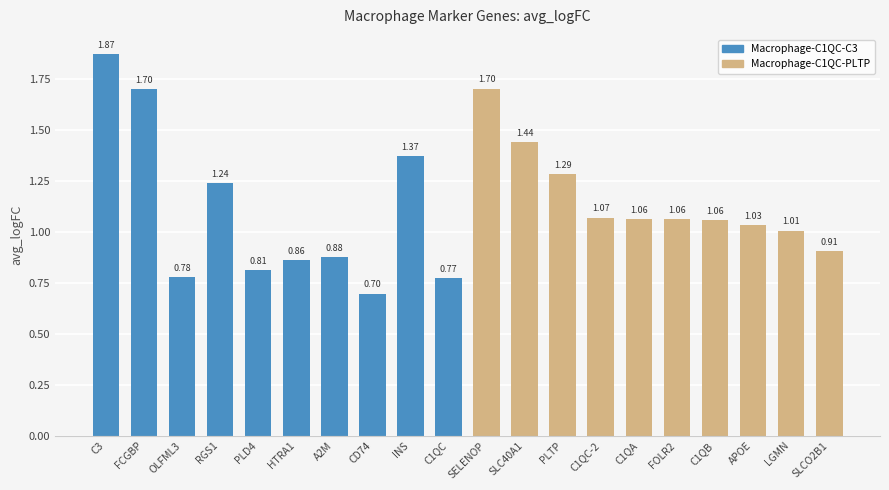

What is the sum of all values?

22.6